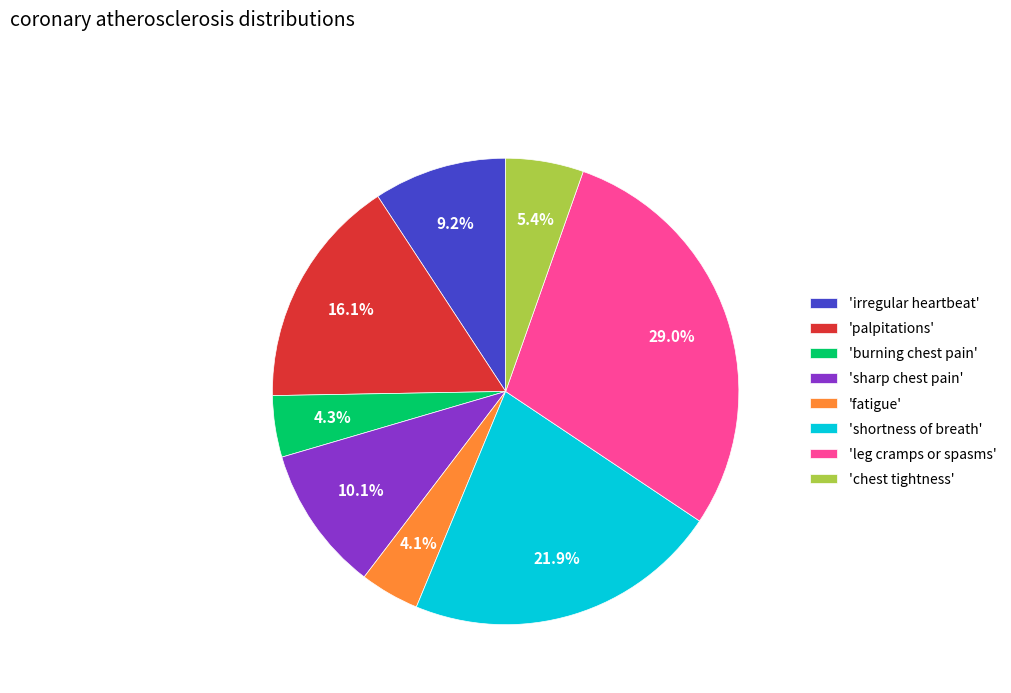

Do 'leg cramps or spasms' and 'fatigue' together represent more than half of the pie?

No